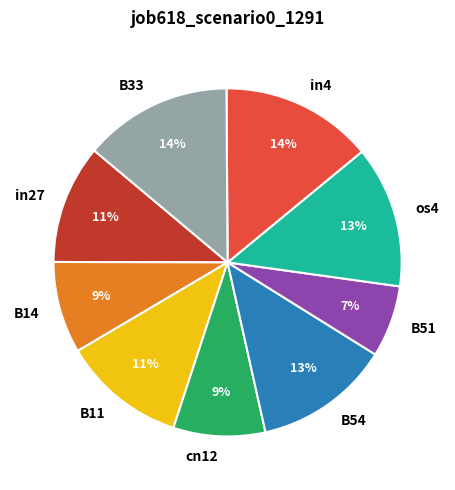

To the nearest percent, what is the average slice percentage?

11%